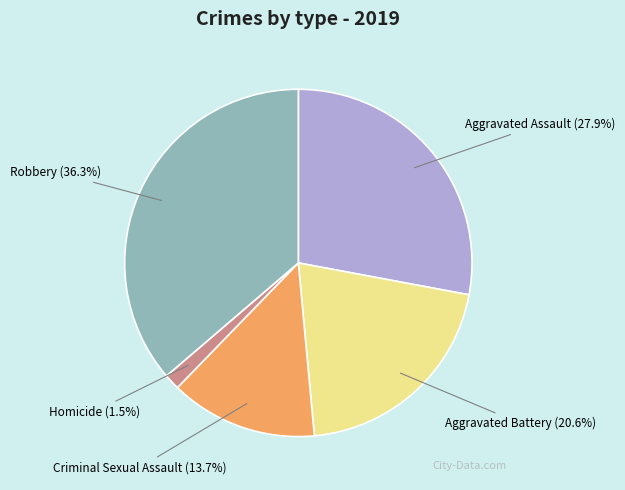

Do Aggravated Battery and Criminal Sexual Assault together represent more than half of the pie?

No